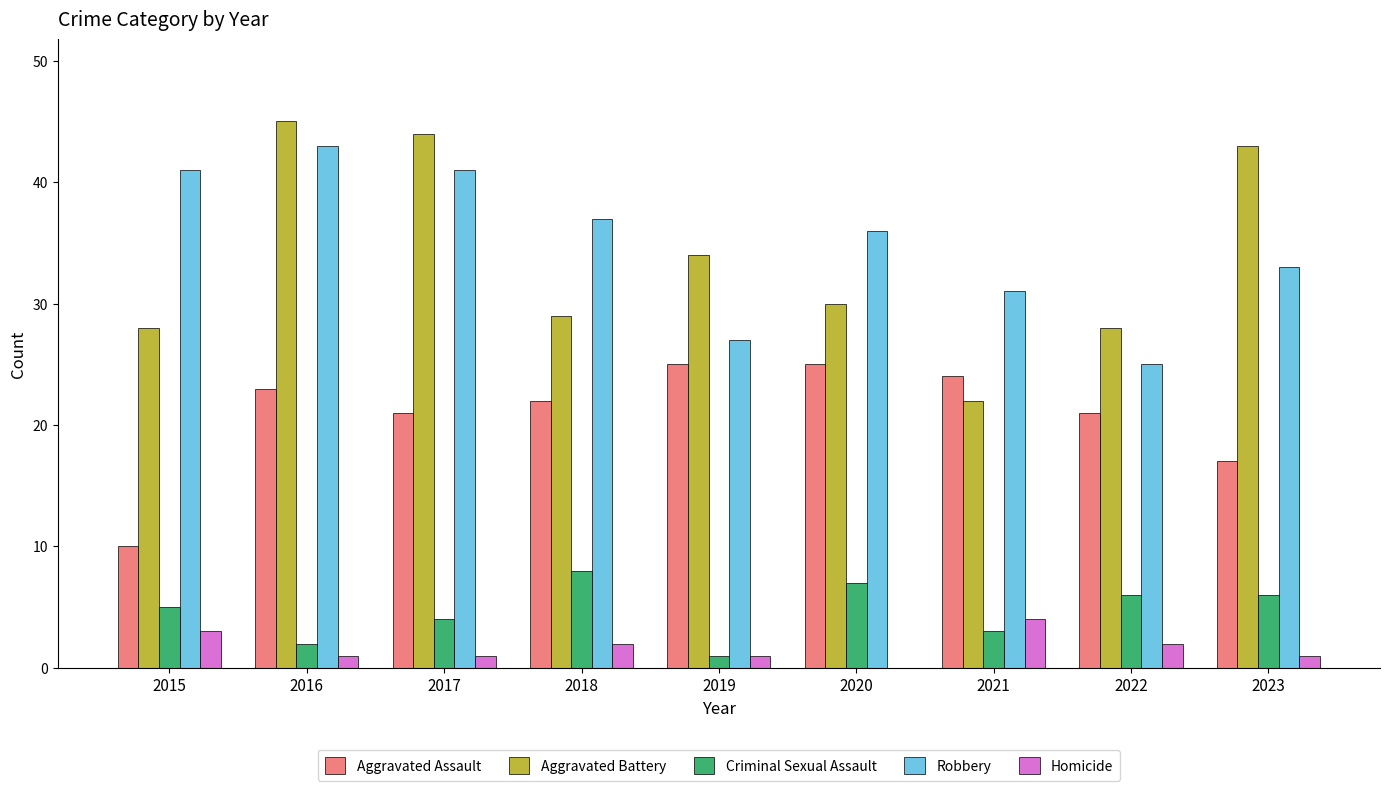

How many Homicide values are between 1 and 2?

6